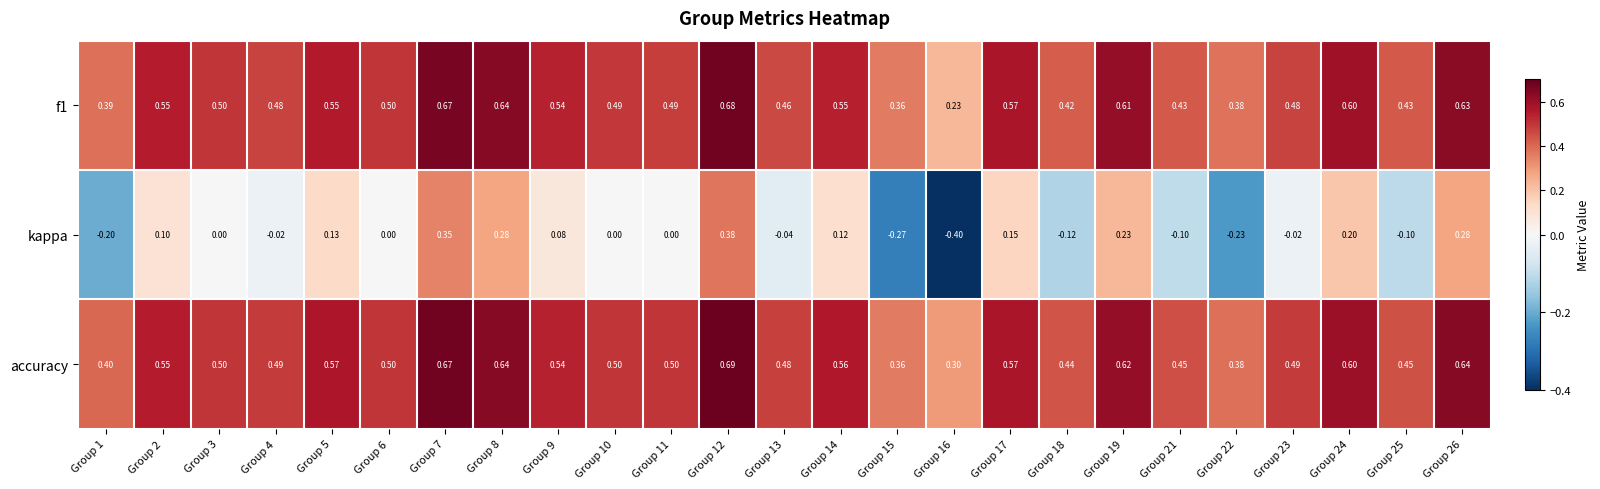

Is the value of f1 at Group 15 greater than the value of kappa at Group 8?

Yes